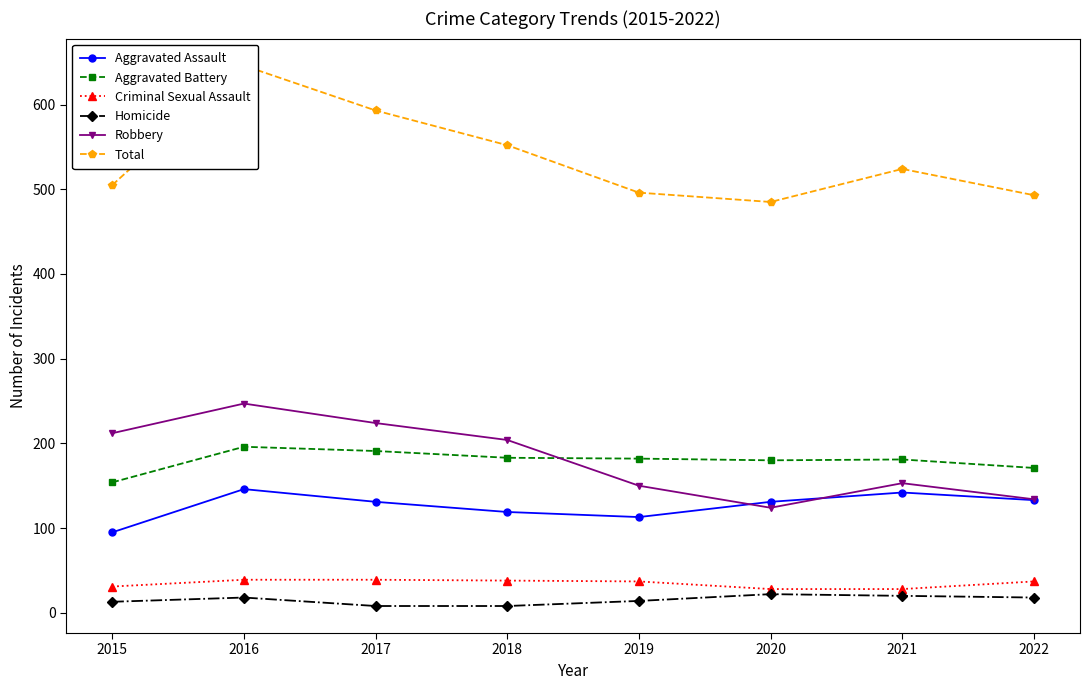

What is the sum of all Homicide values?

121